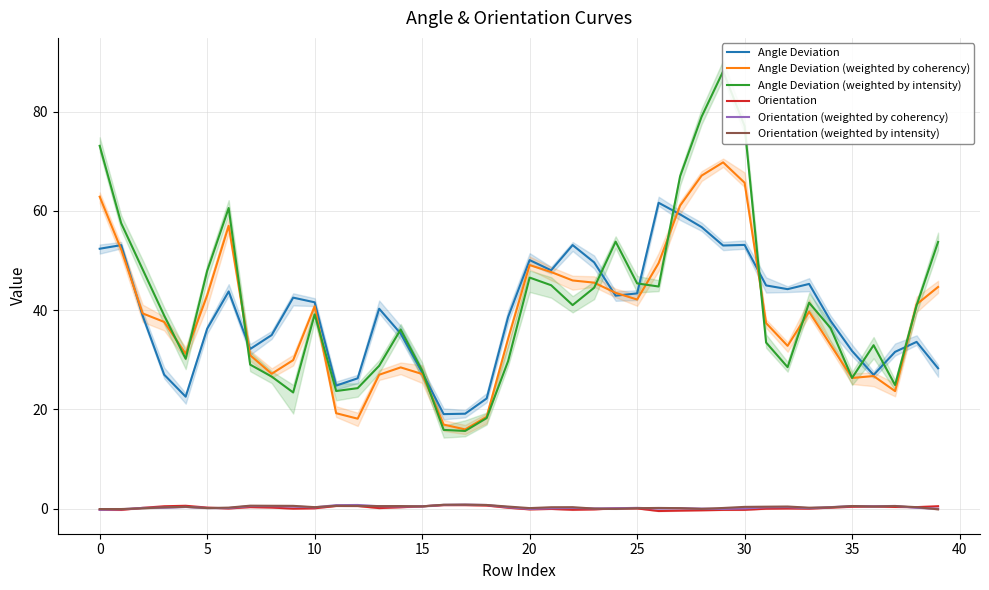

True or false: Angle Deviation and Orientation (weighted by intensity) cross at least once.

False